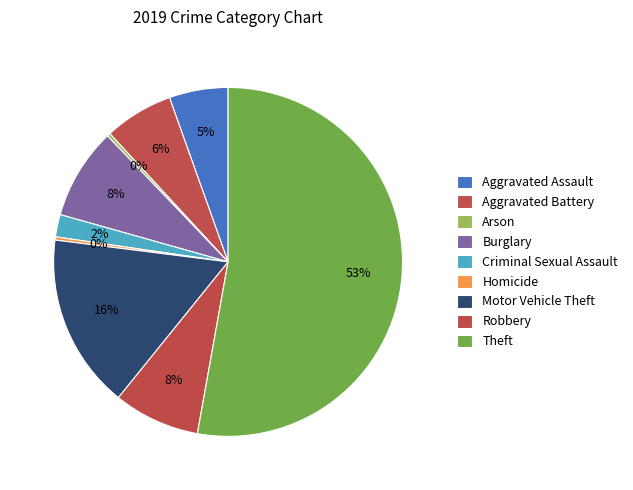

Is there any slice that represents more than half of the pie?

Yes